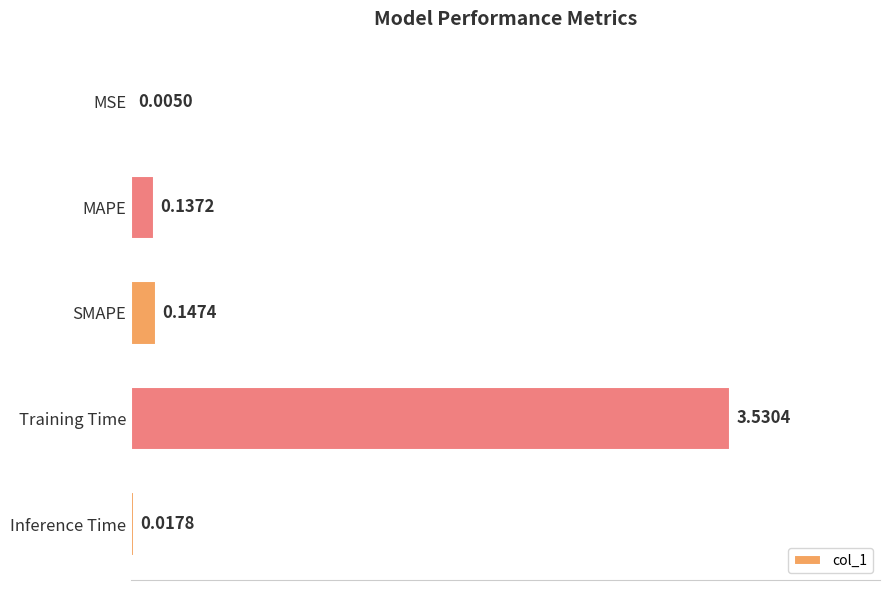

At which category does the chart reach its peak across all series?

Training Time